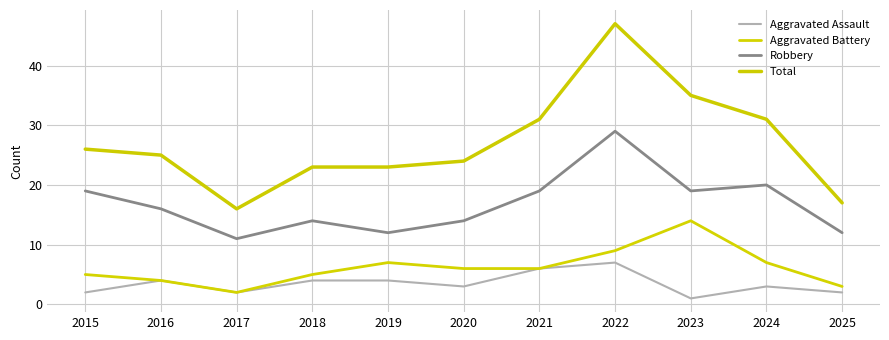

Where is the first local maximum for Total?

2022